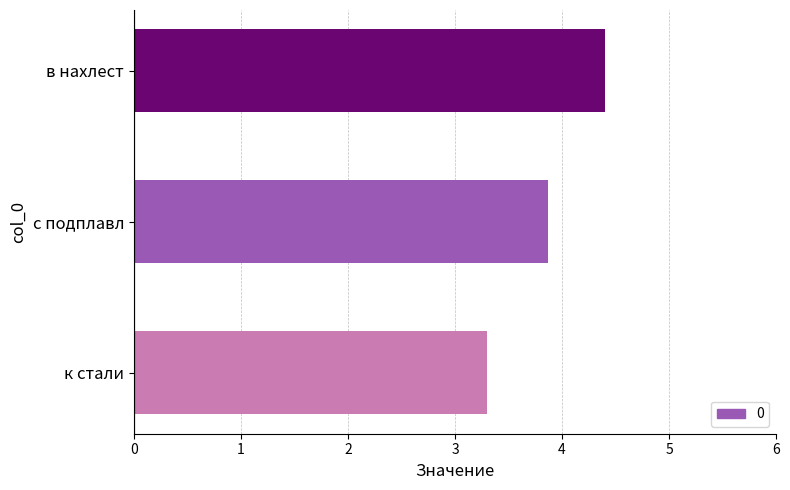

Which category has the lowest value across all series?

к стали